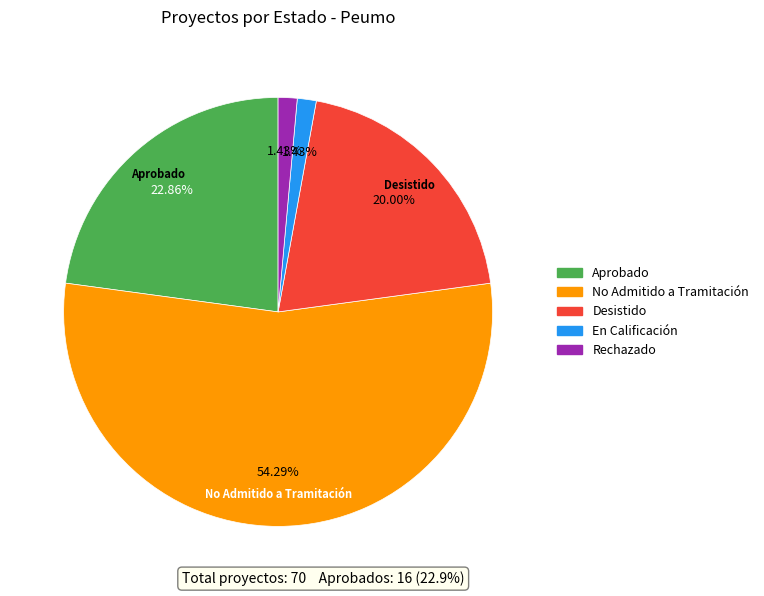

Which category accounts for the majority?

No Admitido a Tramitación